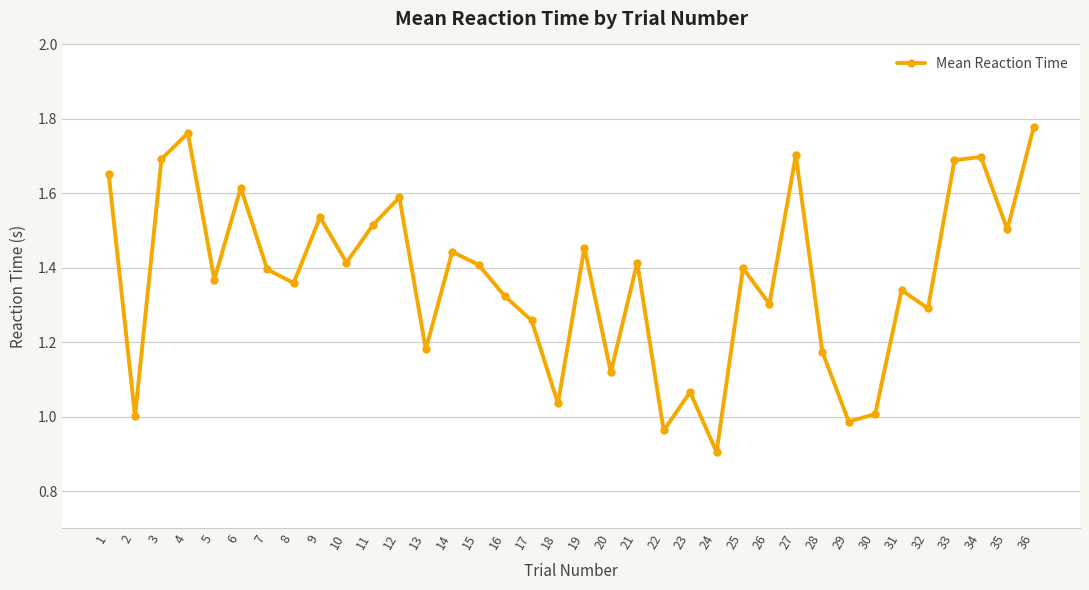

Which label corresponds to the smallest value in the chart?

24